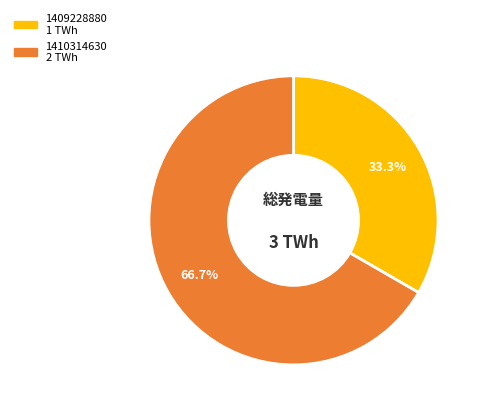

Does any single category account for the majority?

Yes